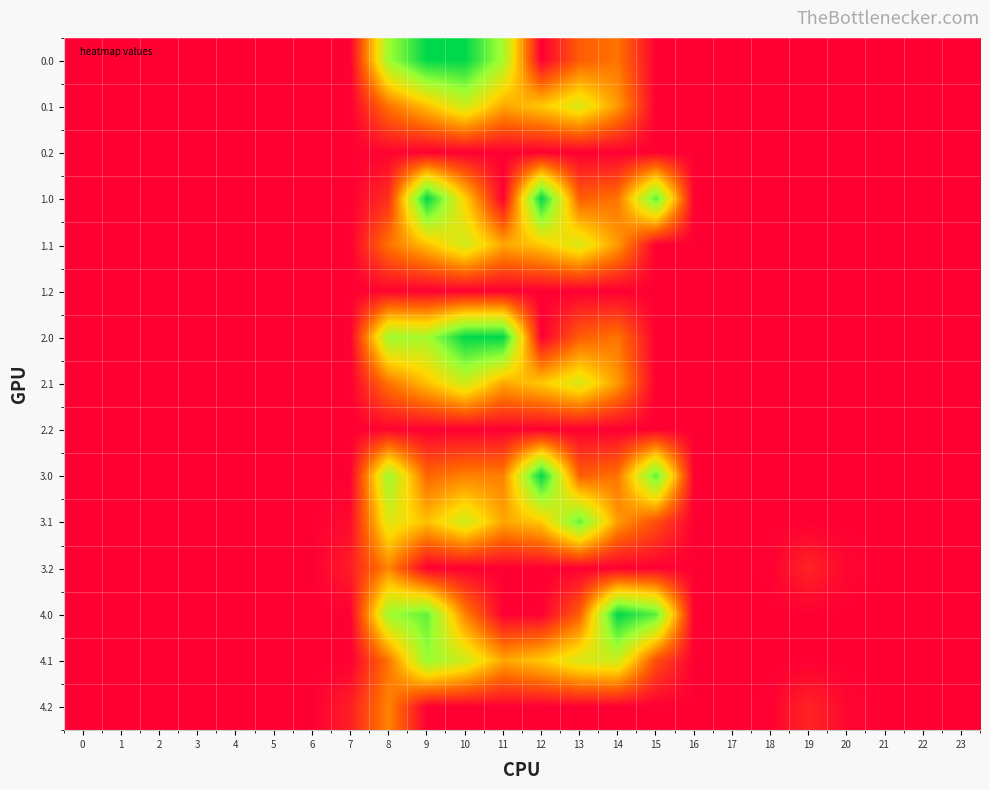

Reading left to right, what are all the values shown in this chart?

0.0: 0=0.0	1=0.0	2=0.0	3=0.0	4=0.0	5=0.0	6=0.0	7=0.0	8=510.6	9=694.0	10=694.0	11=495.6	12=0.0	13=158.7	14=195.1	15=0.0	16=0.0	17=0.0	18=0.0	19=0.0	20=0.0	21=0.0	22=0.0	23=0.0
0.1: 0=0.0	1=0.0	2=0.0	3=0.0	4=0.0	5=0.0	6=0.0	7=0.0	8=193.9	9=308.5	10=431.9	11=271.2	12=323.7	13=414.4	14=252.5	15=0.0	16=0.0	17=0.0	18=0.0	19=0.0	20=0.0	21=0.0	22=0.0	23=0.0
0.2: 0=0.0	1=0.0	2=0.0	3=0.0	4=0.0	5=0.0	6=0.0	7=0.0	8=7.8	9=0.0	10=0.0	11=0.0	12=0.0	13=0.0	14=0.0	15=0.0	16=0.0	17=0.0	18=0.0	19=0.0	20=0.0	21=0.0	22=0.0	23=0.0
1.0: 0=0.0	1=0.0	2=0.0	3=0.0	4=0.0	5=0.0	6=0.0	7=0.0	8=80.3	9=694.0	10=336.1	11=0.0	12=694.0	13=158.7	14=195.1	15=589.8	16=0.0	17=0.0	18=0.0	19=0.0	20=0.0	21=0.0	22=0.0	23=0.0
1.1: 0=0.0	1=0.0	2=0.0	3=0.0	4=0.0	5=0.0	6=0.0	7=0.0	8=193.9	9=308.5	10=431.9	11=271.2	12=323.7	13=414.4	14=252.5	15=0.0	16=0.0	17=0.0	18=0.0	19=0.0	20=0.0	21=0.0	22=0.0	23=0.0
1.2: 0=0.0	1=0.0	2=0.0	3=0.0	4=0.0	5=0.0	6=0.0	7=0.0	8=7.8	9=0.0	10=0.0	11=0.0	12=0.0	13=0.0	14=0.0	15=0.0	16=0.0	17=0.0	18=0.0	19=0.0	20=0.0	21=0.0	22=0.0	23=0.0
2.0: 0=0.0	1=0.0	2=0.0	3=0.0	4=0.0	5=0.0	6=0.0	7=0.0	8=510.6	9=495.6	10=694.0	11=694.0	12=0.0	13=158.7	14=195.1	15=0.0	16=0.0	17=0.0	18=0.0	19=0.0	20=0.0	21=0.0	22=0.0	23=0.0
2.1: 0=0.0	1=0.0	2=0.0	3=0.0	4=0.0	5=0.0	6=0.0	7=0.0	8=193.9	9=308.5	10=431.9	11=271.2	12=323.7	13=414.4	14=252.5	15=0.0	16=0.0	17=0.0	18=0.0	19=0.0	20=0.0	21=0.0	22=0.0	23=0.0
2.2: 0=0.0	1=0.0	2=0.0	3=0.0	4=0.0	5=0.0	6=0.0	7=0.0	8=7.8	9=0.0	10=0.0	11=0.0	12=0.0	13=0.0	14=0.0	15=0.0	16=0.0	17=0.0	18=0.0	19=0.0	20=0.0	21=0.0	22=0.0	23=0.0
3.0: 0=0.0	1=0.0	2=0.0	3=0.0	4=0.0	5=0.0	6=0.0	7=0.0	8=510.6	9=172.8	10=214.4	11=212.5	12=694.0	13=158.7	14=195.1	15=589.8	16=0.0	17=0.0	18=0.0	19=0.0	20=0.0	21=0.0	22=0.0	23=0.0
3.1: 0=0.0	1=0.0	2=0.0	3=0.0	4=0.0	5=0.0	6=0.0	7=19.9	8=405.9	9=308.5	10=431.9	11=271.2	12=323.7	13=578.9	14=252.5	15=131.7	16=0.0	17=0.0	18=0.0	19=0.0	20=0.0	21=0.0	22=0.0	23=0.0
3.2: 0=0.0	1=0.0	2=0.0	3=0.0	4=0.0	5=0.0	6=0.0	7=50.2	8=219.8	9=0.0	10=0.0	11=0.0	12=0.0	13=0.0	14=0.0	15=0.0	16=0.0	17=0.0	18=4.6	19=61.1	20=12.8	21=0.0	22=0.0	23=0.0
4.0: 0=0.0	1=0.0	2=0.0	3=0.0	4=0.0	5=0.0	6=0.0	7=0.0	8=510.6	9=580.5	10=214.4	11=0.0	12=0.0	13=158.7	14=694.0	15=589.8	16=0.0	17=0.0	18=0.0	19=0.0	20=0.0	21=0.0	22=0.0	23=0.0
4.1: 0=0.0	1=0.0	2=0.0	3=0.0	4=0.0	5=0.0	6=0.0	7=0.0	8=193.9	9=520.5	10=431.9	11=271.2	12=323.7	13=414.4	14=434.8	15=131.7	16=0.0	17=0.0	18=0.0	19=0.0	20=0.0	21=0.0	22=0.0	23=0.0
4.2: 0=0.0	1=0.0	2=0.0	3=0.0	4=0.0	5=0.0	6=0.0	7=53.7	8=219.8	9=0.0	10=0.0	11=0.0	12=0.0	13=0.0	14=0.0	15=0.0	16=0.0	17=0.0	18=4.6	19=61.1	20=12.8	21=0.0	22=0.0	23=0.0